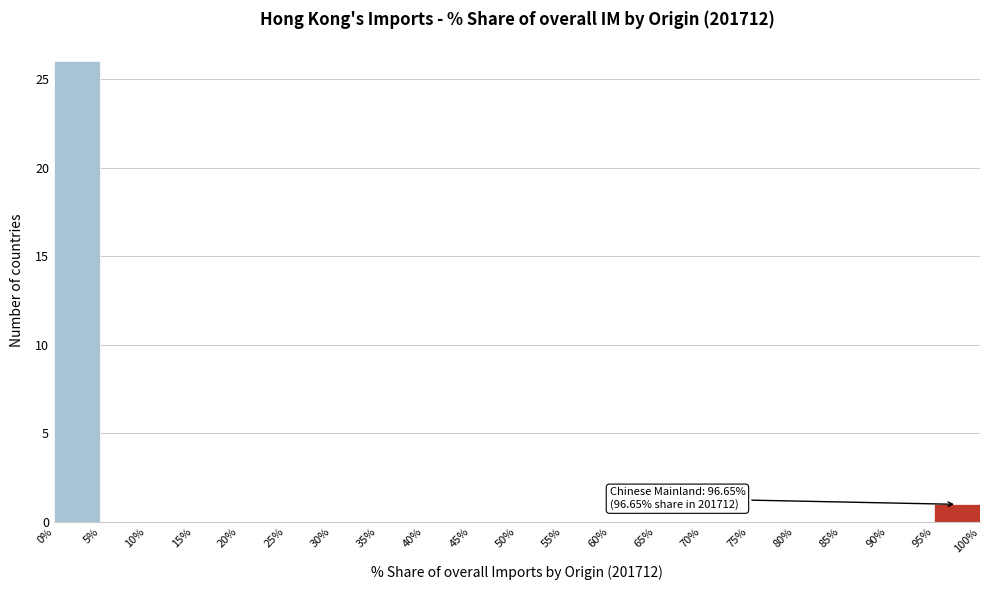

Over which range of the x-axis is the bar tallest?

0% to 5%